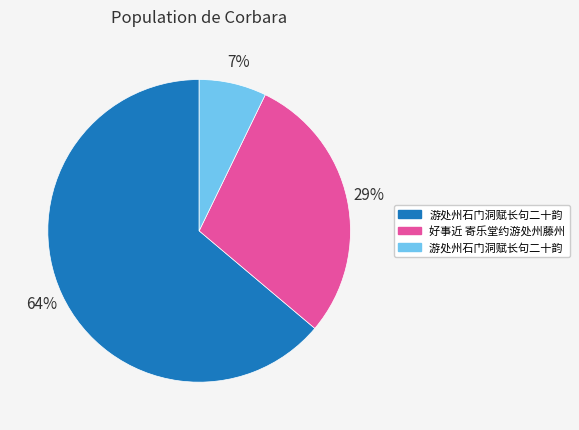

How many slices are in this pie chart?

3